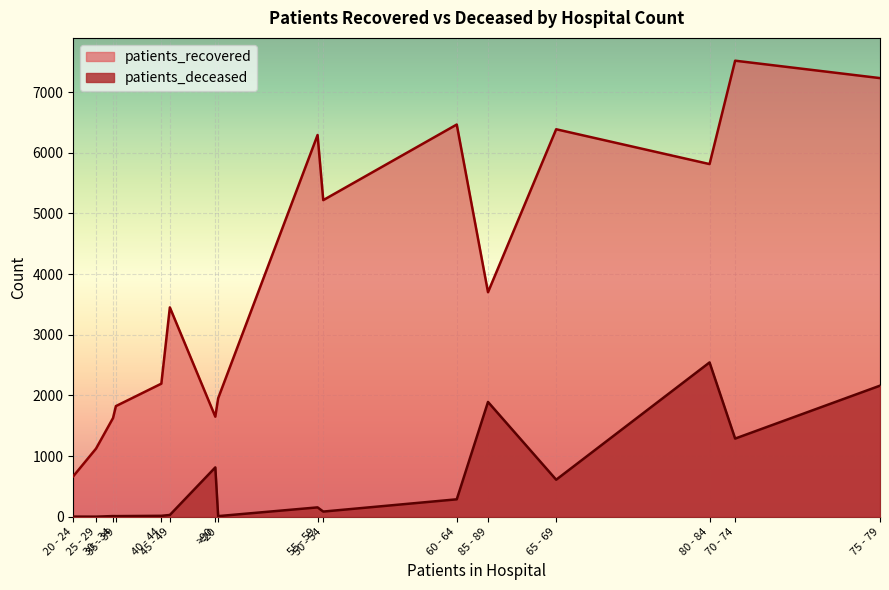

Which series has the widest spread of values?

patients_recovered